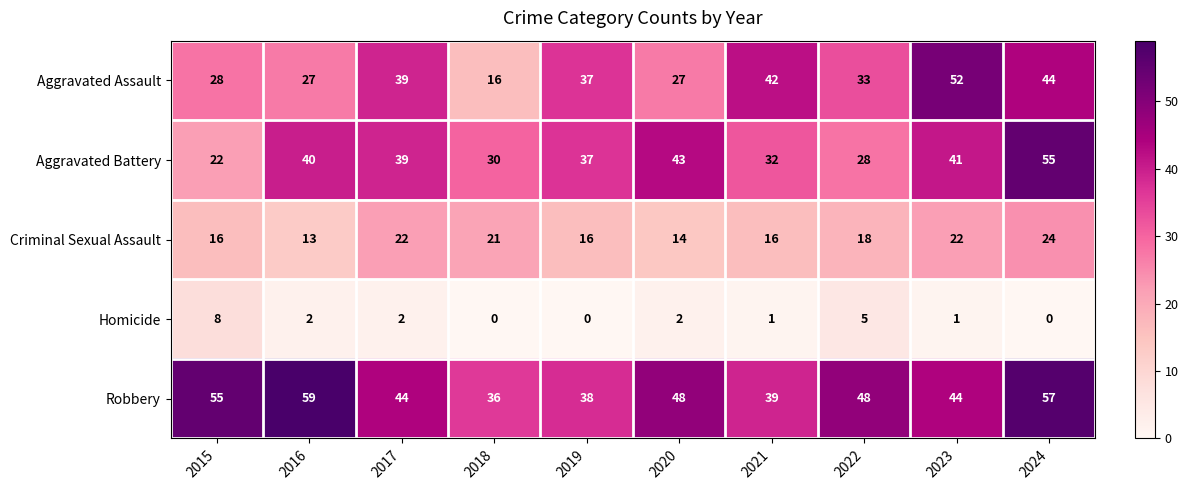

At which label is Criminal Sexual Assault closest to 18?

2022